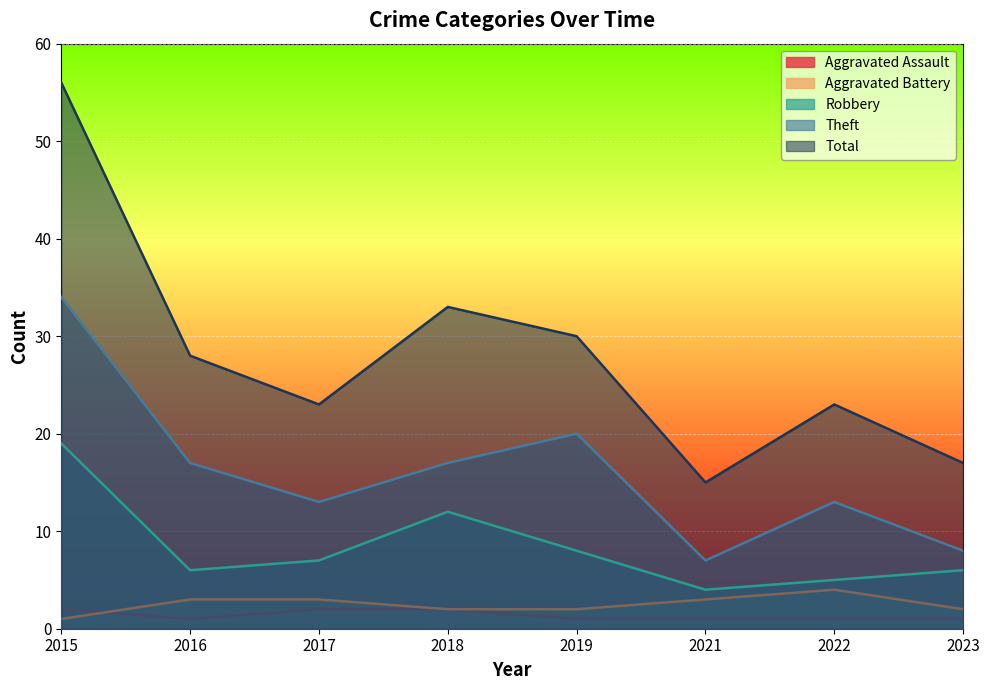

At which category is the sum across all series the highest?

2015